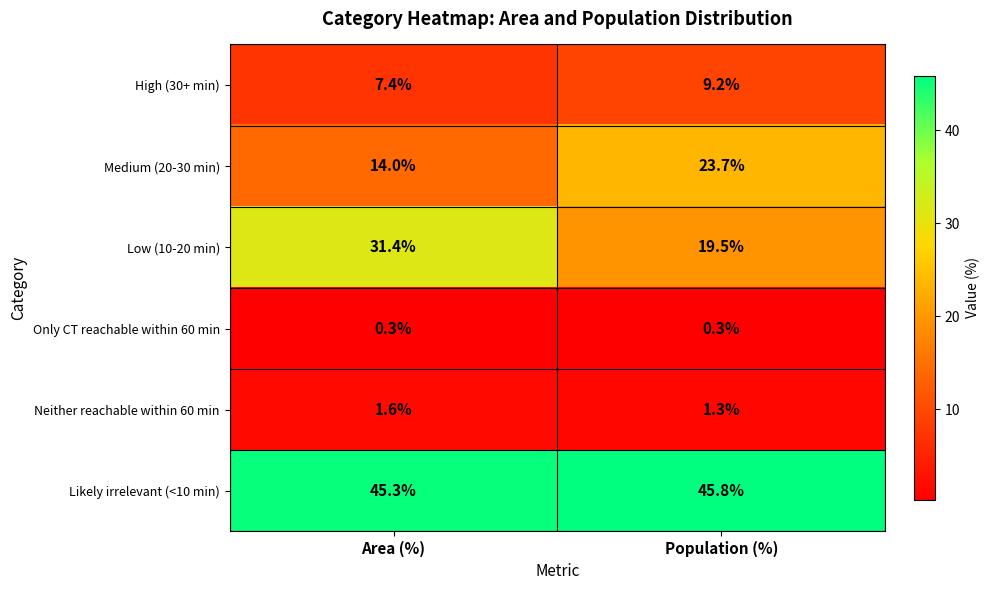

What is the lowest value of the High (30+ min) series?

7.4